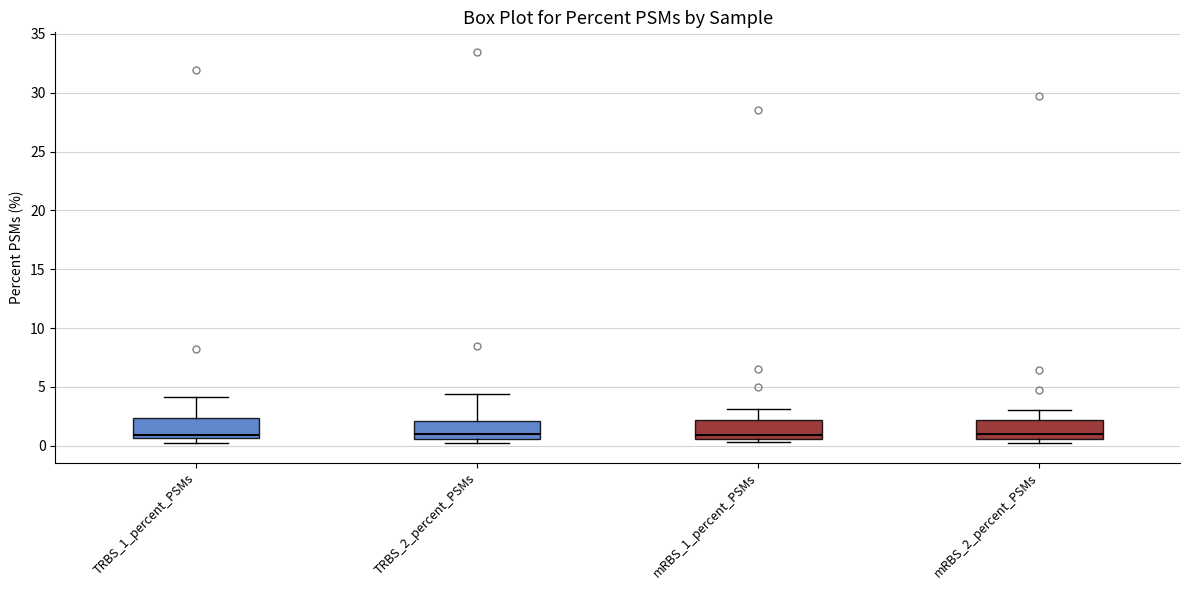

Reading left to right, read every box against the y-axis: the position of its median line, the range the box covers, and the ends of its whiskers. The values are not printed on the chart, so give them approximately, as read against the axis.

TRBS_1_percent_PSMs: median 1.0, box 0.5 to 2.5, whiskers 0.0 to 4.0
TRBS_2_percent_PSMs: median 1.0, box 0.5 to 2.0, whiskers 0.5 (just below the box's lower edge) to 4.5
mRBS_1_percent_PSMs: median 1.0, box 0.5 to 2.0, whiskers 0.5 (just below the box's lower edge) to 3.0
mRBS_2_percent_PSMs: median 1.0, box 0.5 to 2.0, whiskers 0.5 (just below the box's lower edge) to 3.0